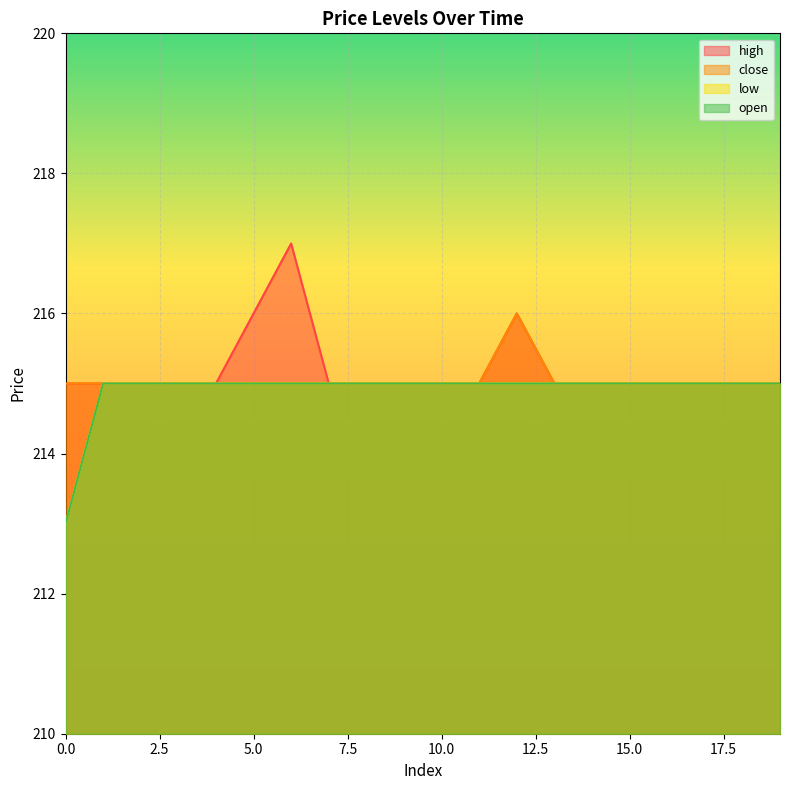

Reading right to left, list all the values displayed in this chart.

high: 19=215	18=215	17=215	16=215	15=215	14=215	13=215	12=216	11=215	10=215	9=215	8=215	7=215	6=217	5=216	4=215	3=215	2=215	1=215	0=215
close: 19=215	18=215	17=215	16=215	15=215	14=215	13=215	12=216	11=215	10=215	9=215	8=215	7=215	6=215	5=215	4=215	3=215	2=215	1=215	0=215
low: 19=215	18=215	17=215	16=215	15=215	14=215	13=215	12=215	11=215	10=215	9=215	8=215	7=215	6=215	5=215	4=215	3=215	2=215	1=215	0=213
open: 19=215	18=215	17=215	16=215	15=215	14=215	13=215	12=215	11=215	10=215	9=215	8=215	7=215	6=215	5=215	4=215	3=215	2=215	1=215	0=213